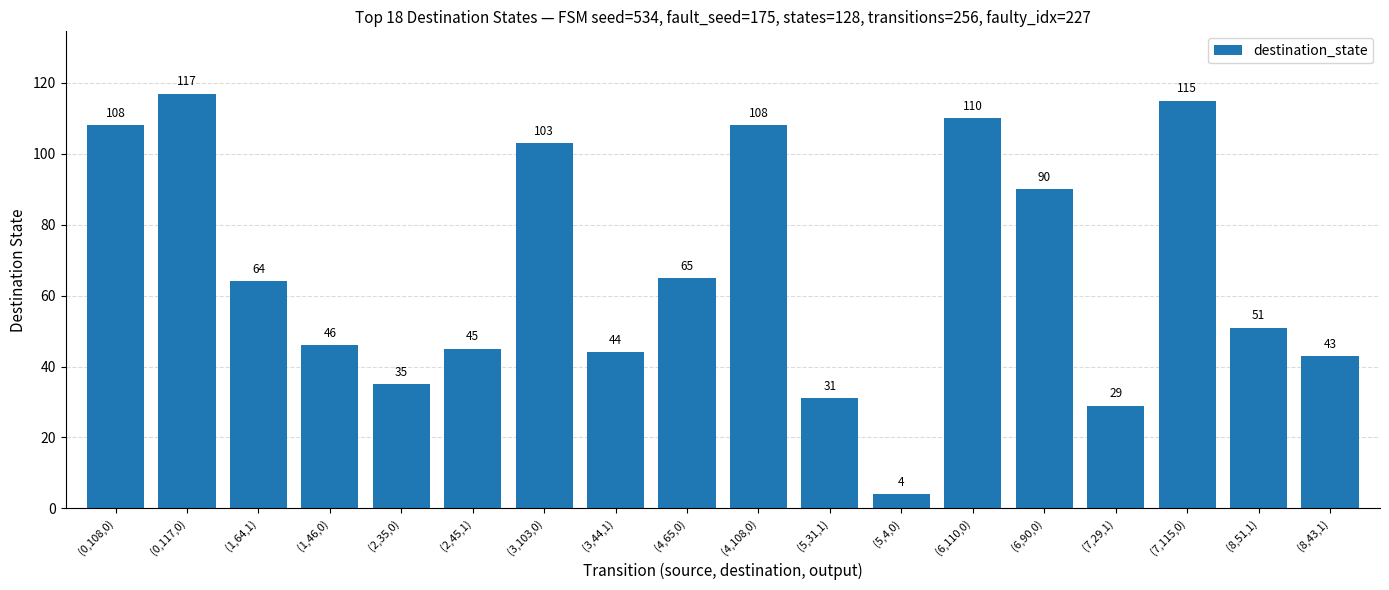

Does the chart contain stacked bars?

No